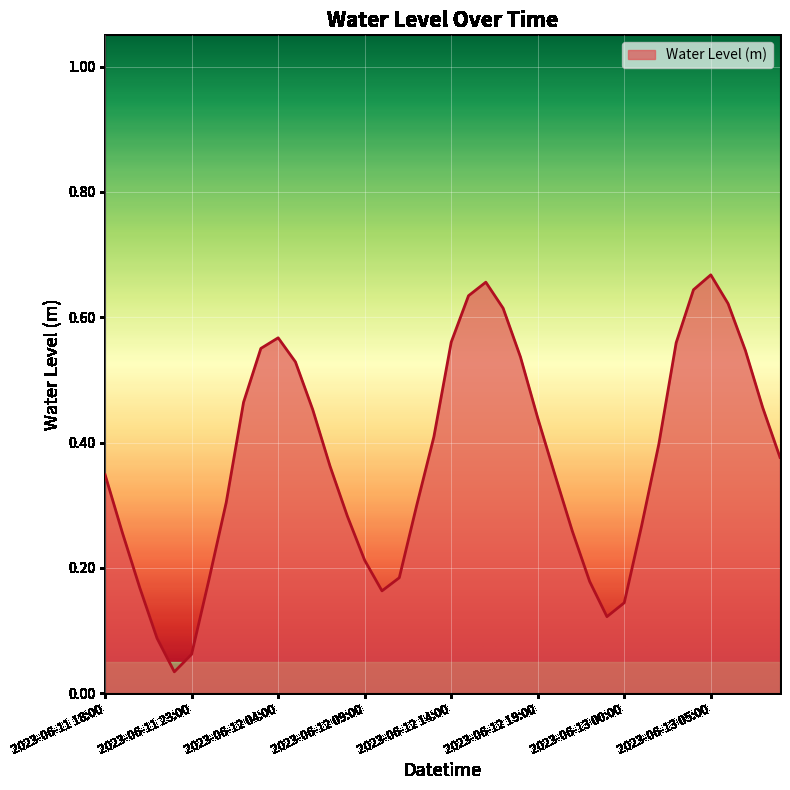

What is the sum of all values?

14.9